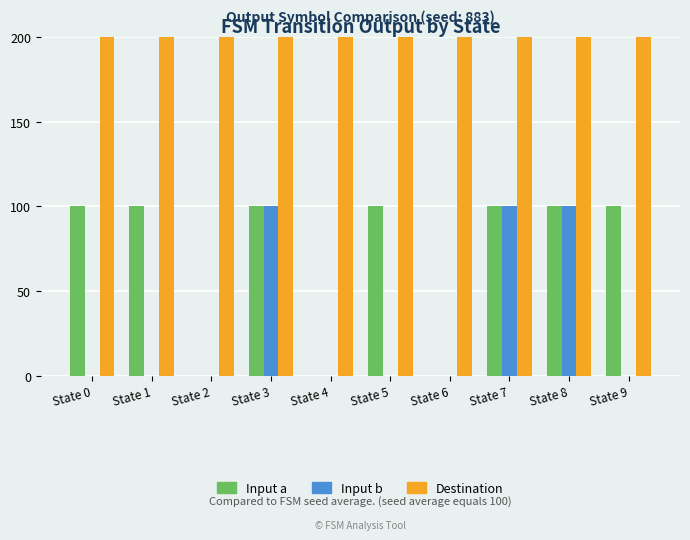

Which category has the lowest value across all series?

State 2